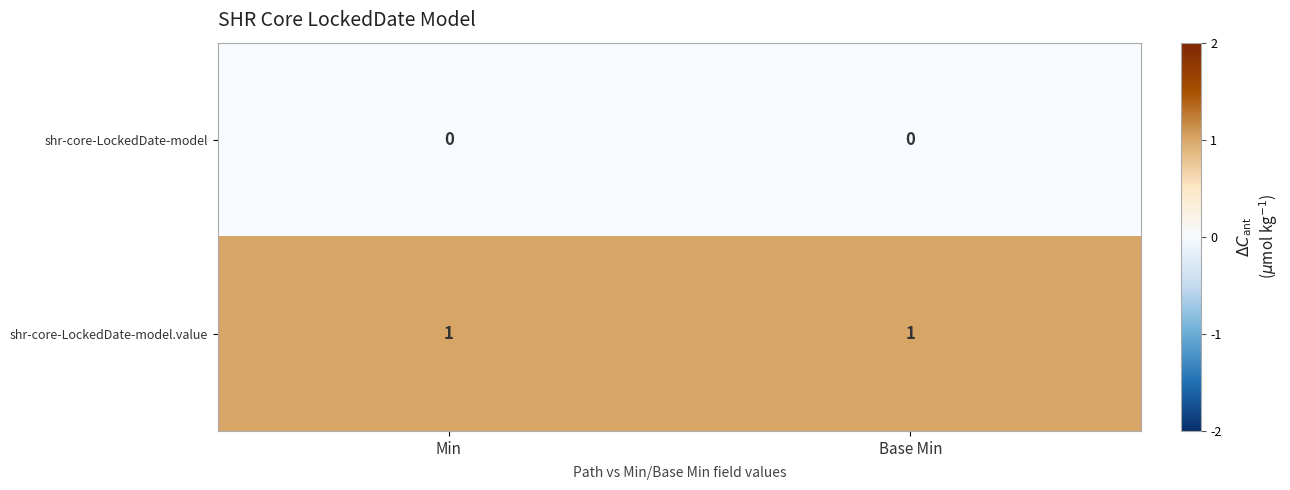

The value of shr-core-LockedDate-model.value at Base Min is 1. True or false?

True